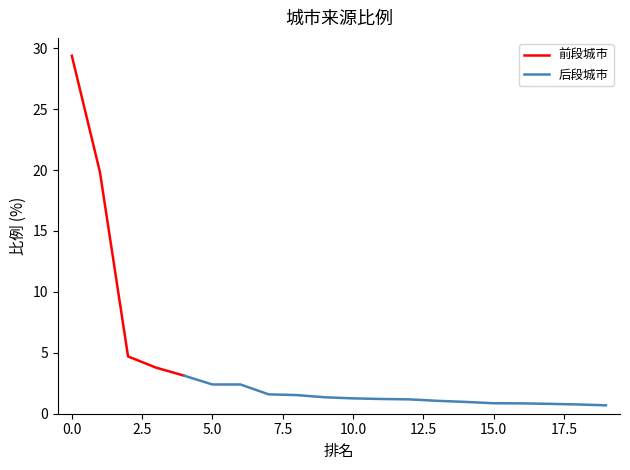

Which category has the lowest value across all series?

19